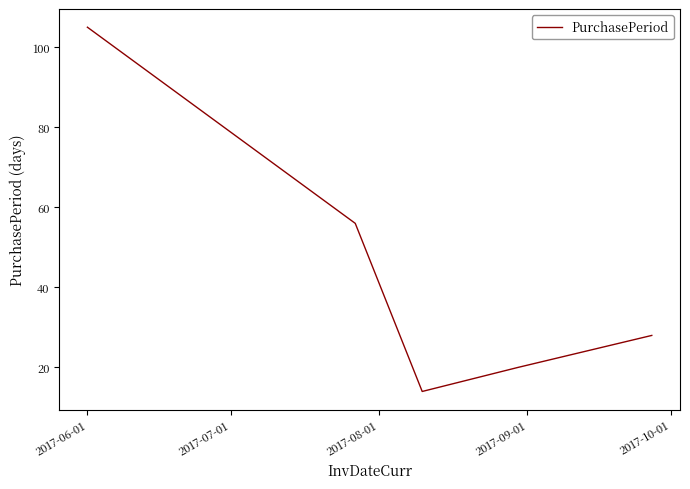

What is the smallest value displayed?

14